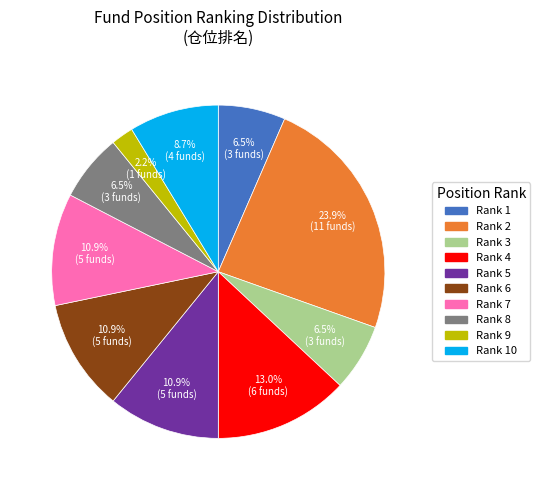

Does any single category account for the majority?

No